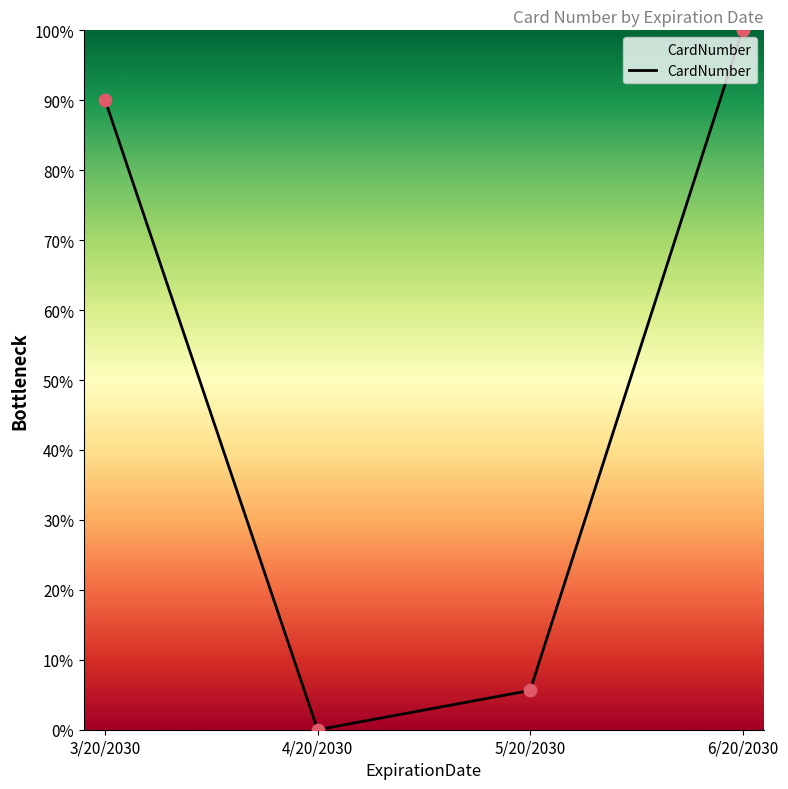

Between 3/20/2030 and 5/20/2030, which is larger?

3/20/2030